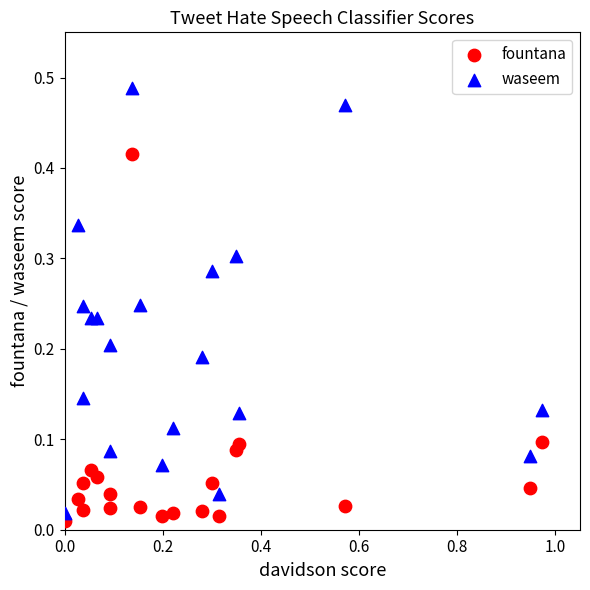

Which series reaches the minimum Y coordinate?

fountana